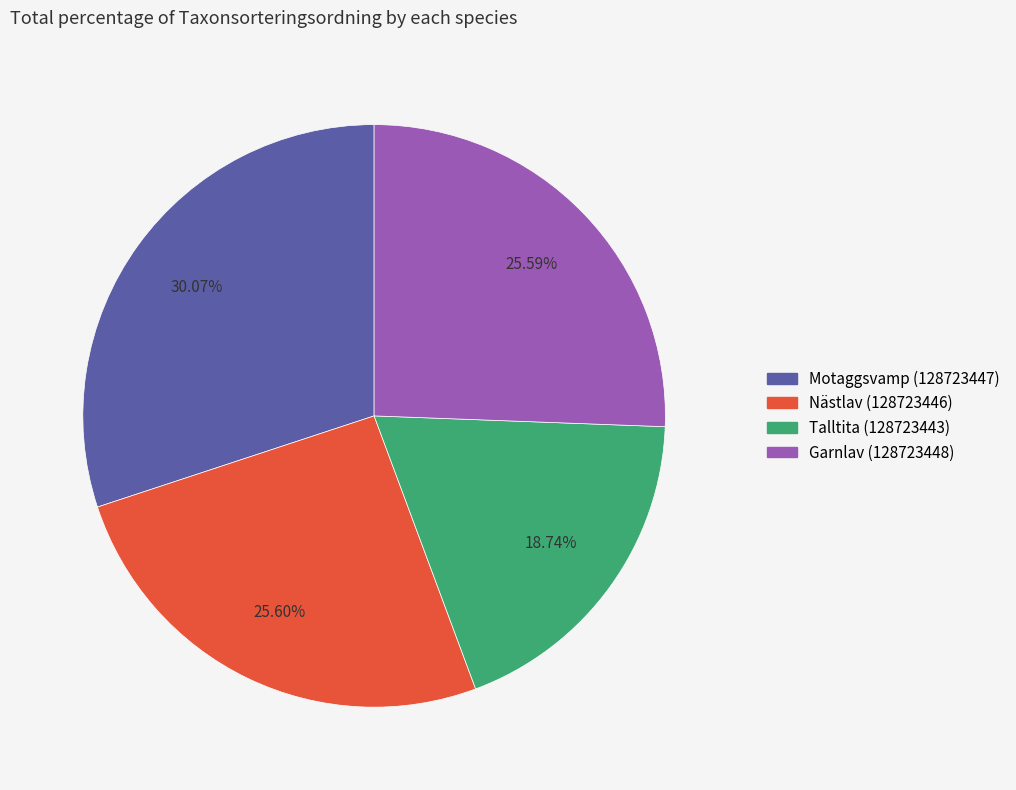

To the nearest percent, what portion does Motaggsvamp (128723447) represent?

30%